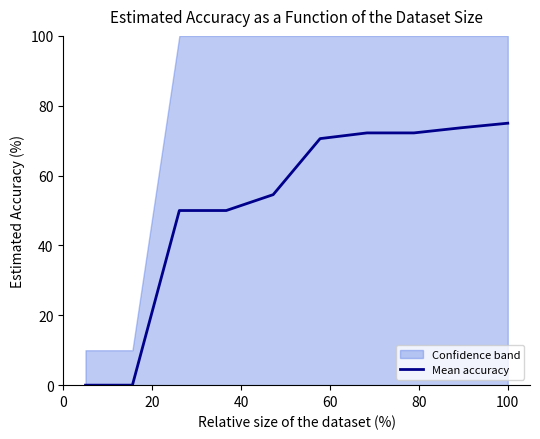

How many values are above zero?

8